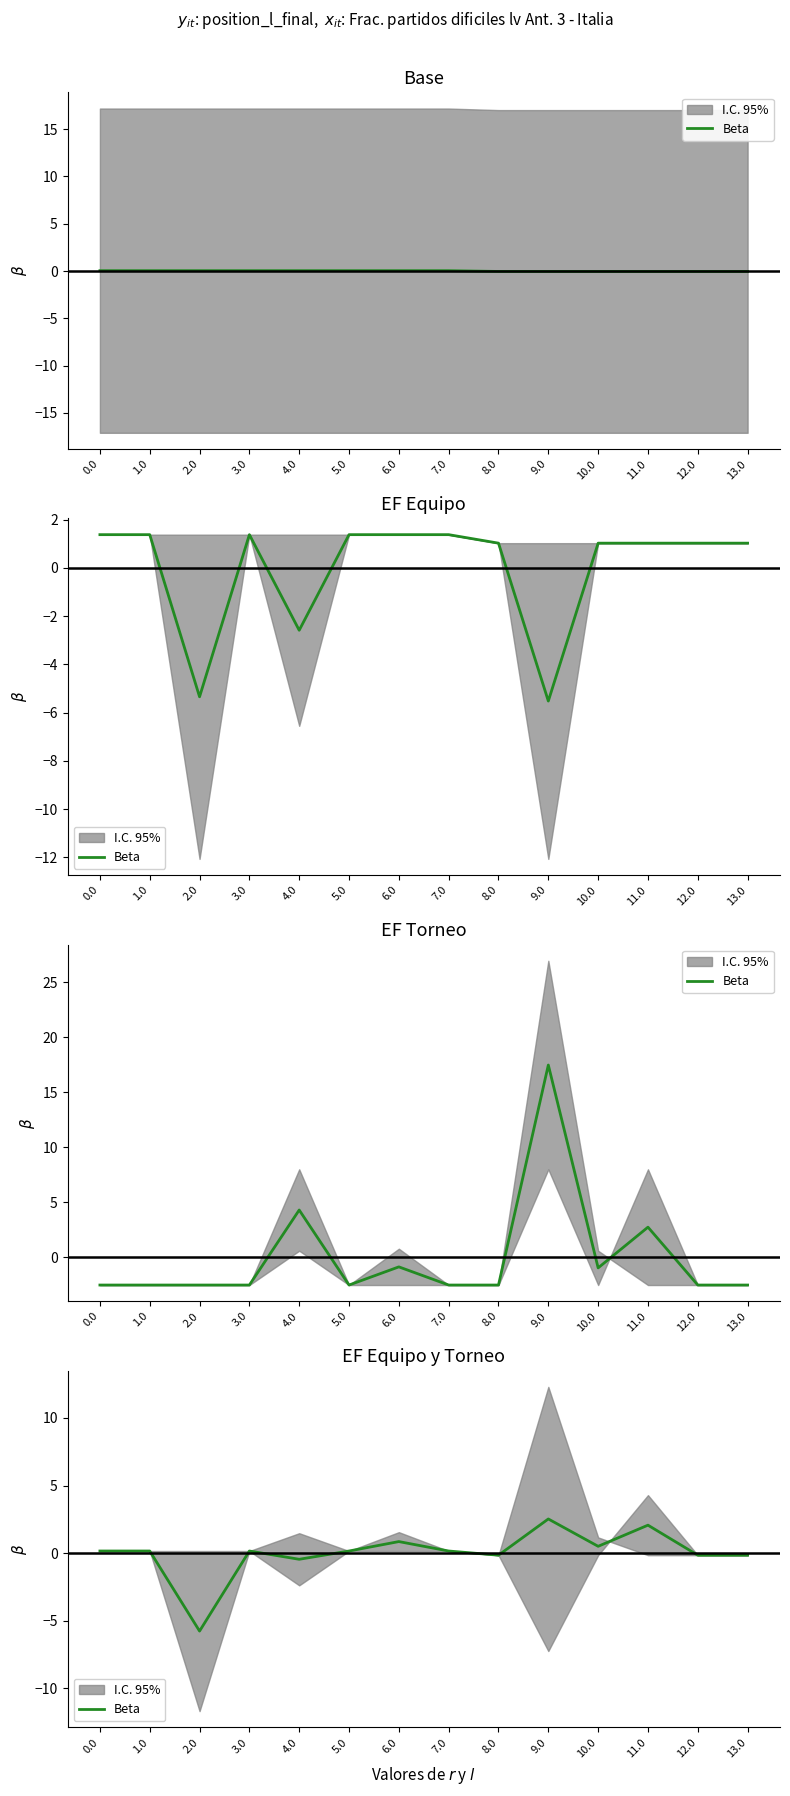

The value at 5.0 is 0.2. True or false?

True